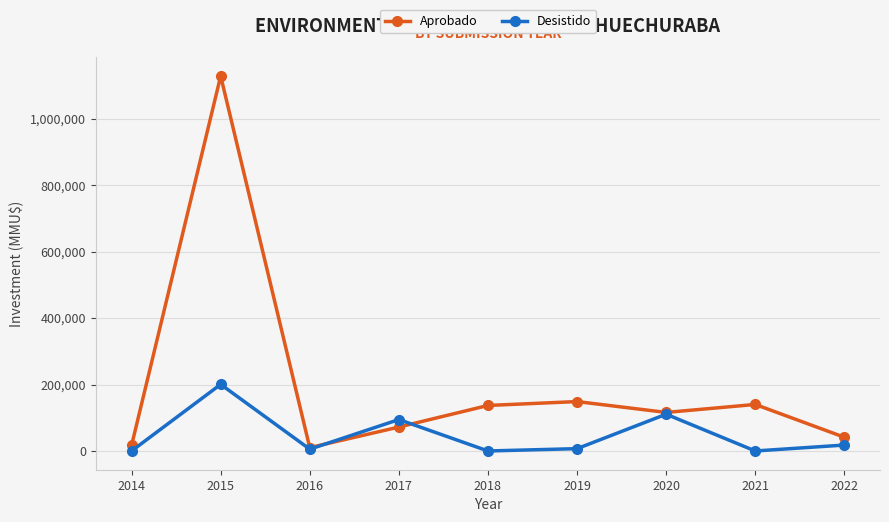

At which category does Desistido reach its first local peak?

2015